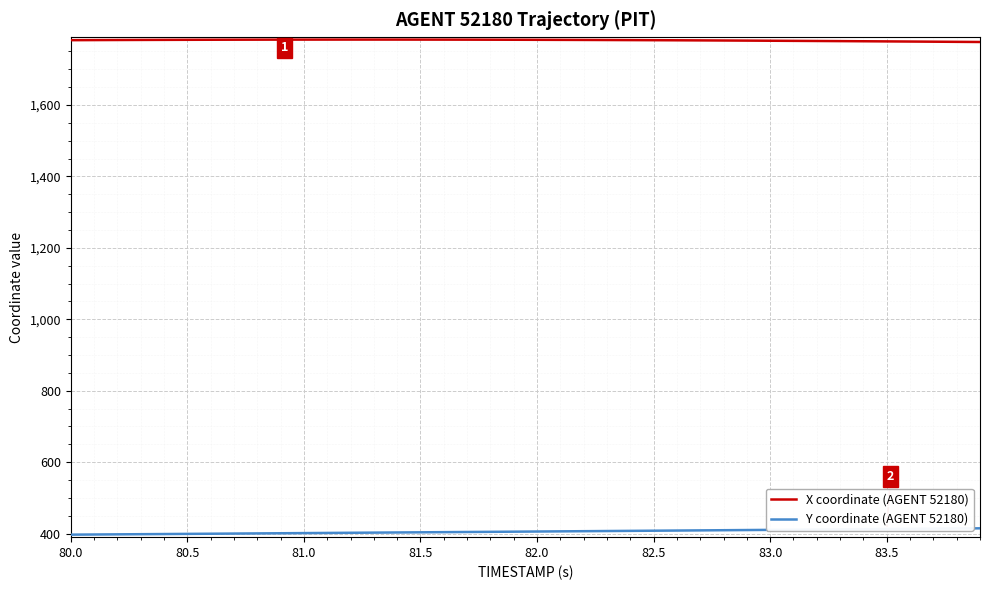

Rank the series by their average value, from highest to lowest.

X coordinate (AGENT 52180), Y coordinate (AGENT 52180)